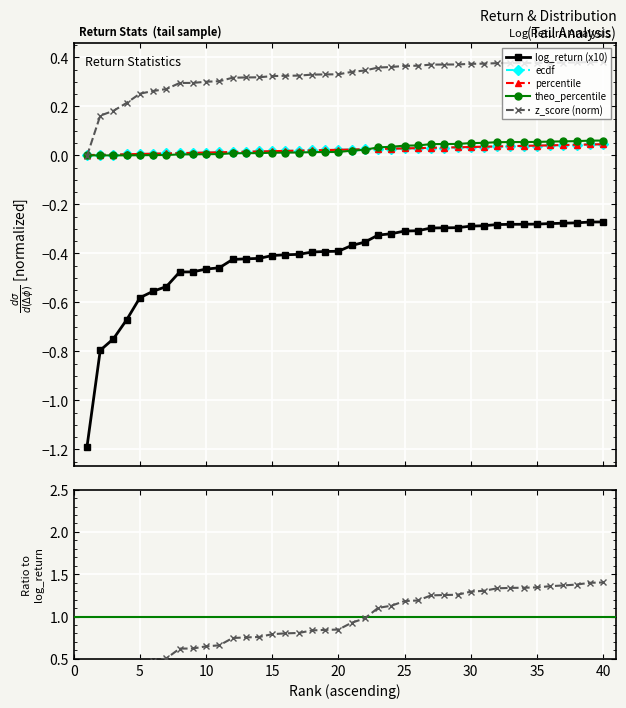

How many values in the z_score (norm) series are below 0?

1